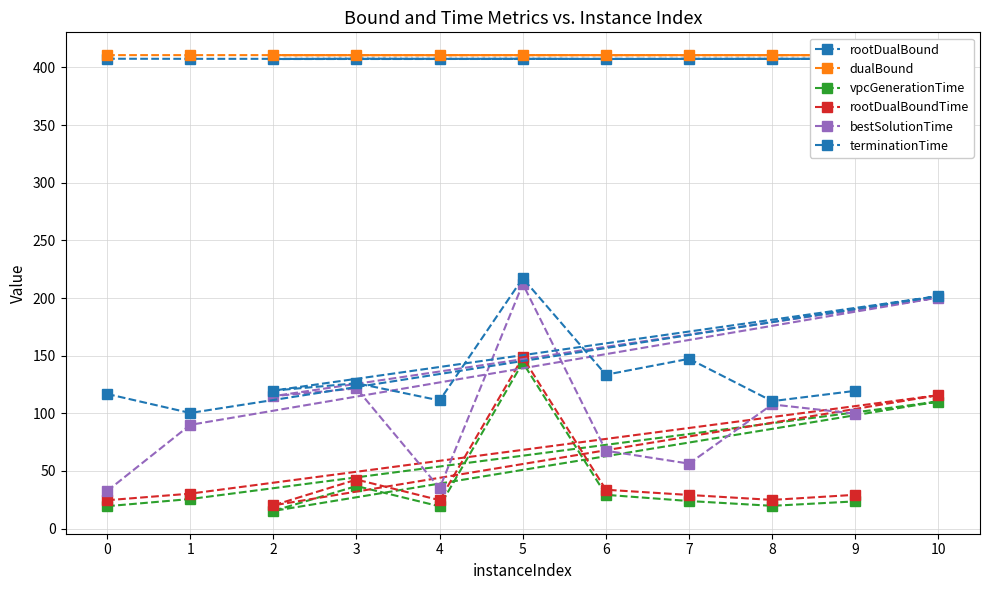

Reading right to left, list all the values displayed in this chart.

rootDualBound: 9=407.5	8=407.5	7=407.5	6=407.4	5=407.6	4=407.5	3=407.7	2=407.3	10=407.5	1=407.5	0=407.6
dualBound: 9=410.7	8=410.7	7=410.7	6=410.7	5=410.7	4=410.7	3=410.7	2=410.7	10=410.7	1=410.7	0=410.7
vpcGenerationTime: 9=23.6	8=19.7	7=23.9	6=29.3	5=144.1	4=19.3	3=36.9	2=15.3	10=110.2	1=25.6	0=19.4
rootDualBoundTime: 9=29.3	8=24.9	7=29.2	6=33.7	5=148.6	4=24.6	3=42.5	2=20.1	10=115.8	1=30.3	0=24.6
bestSolutionTime: 9=99.7	8=107.7	7=56.3	6=67.5	5=212.3	4=35.1	3=121.6	2=114.9	10=200.4	1=90.0	0=32.6
terminationTime: 9=119.5	8=110.5	7=147.3	6=133.5	5=217.2	4=111.2	3=126.1	2=119.7	10=201.7	1=100.3	0=116.8